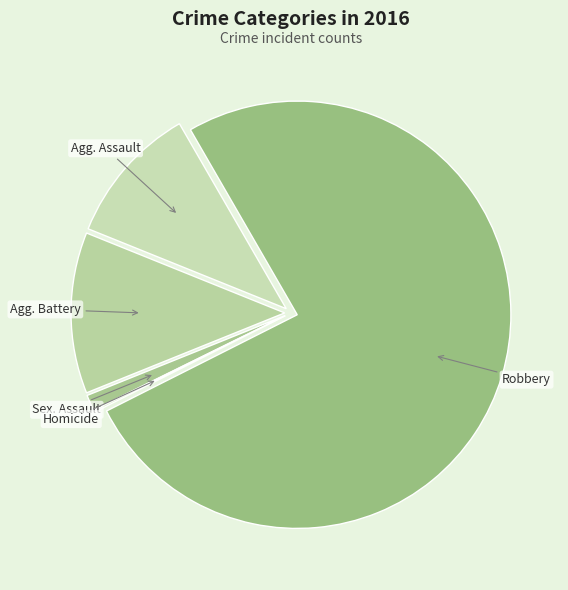

Which category accounts for the majority?

Robbery